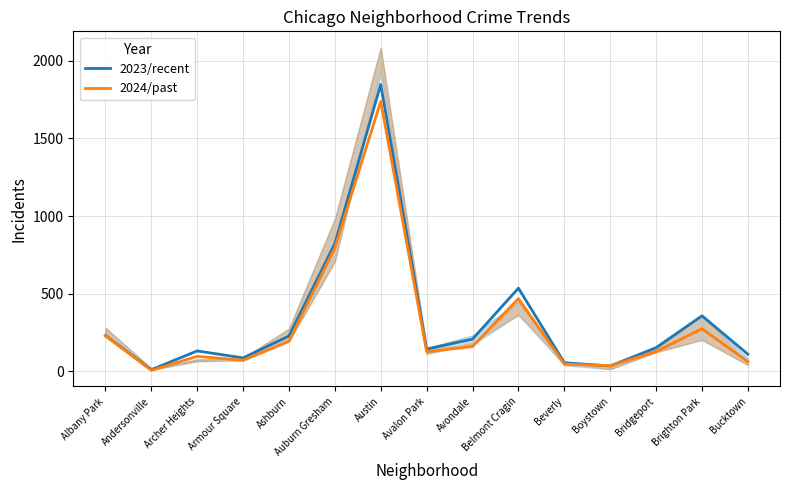

What is the approximate value of 2023/recent at Belmont Cragin, to the nearest 10?

540